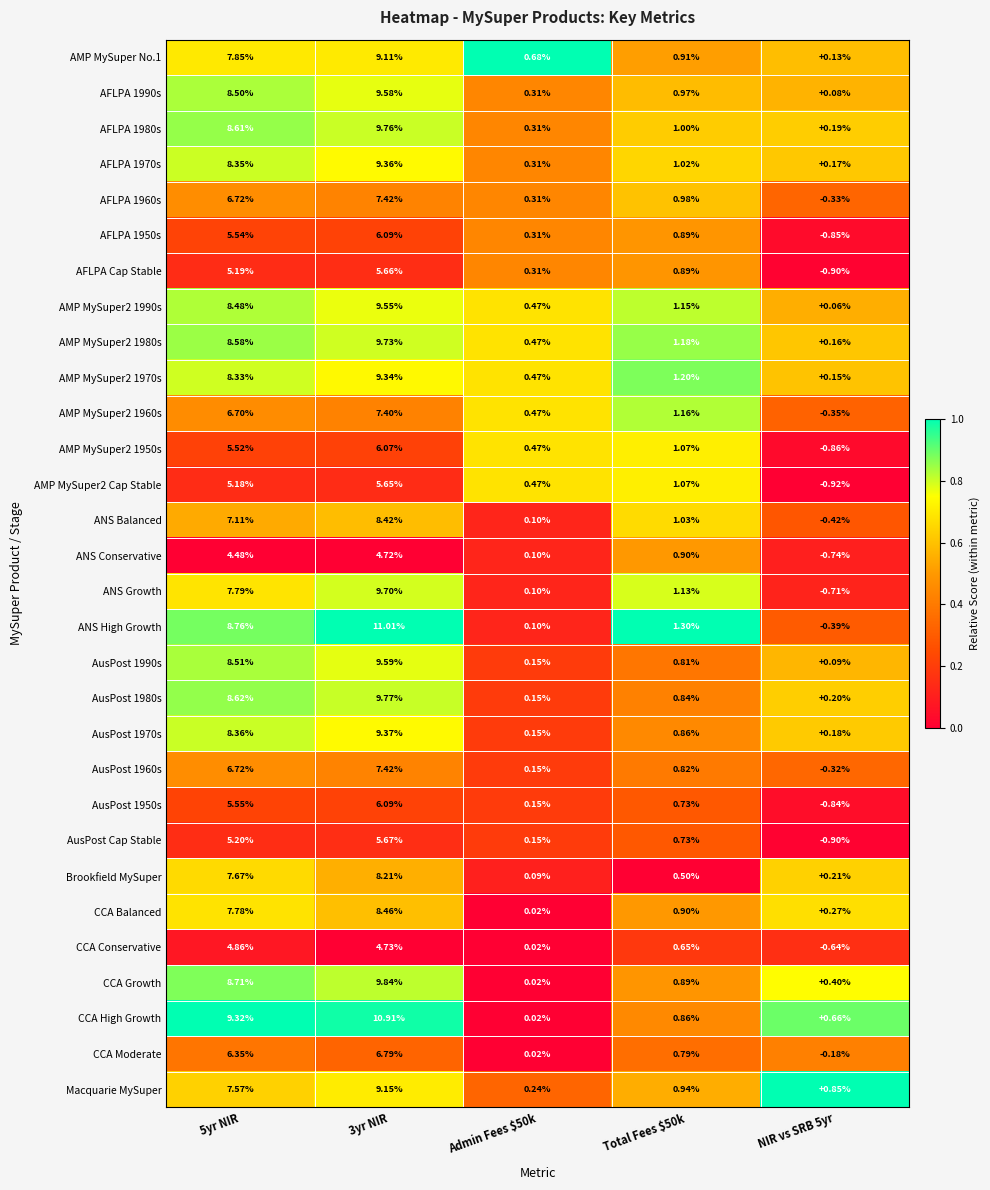

Which series has the largest total across all categories?

CCA High Growth